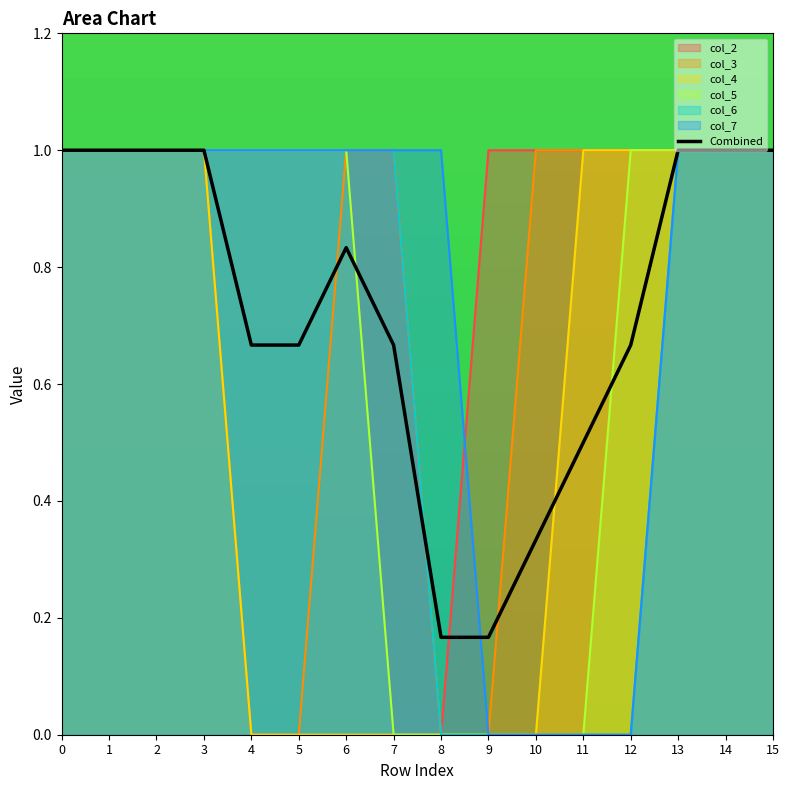

What is the value of the 8th point from the left?

0.7